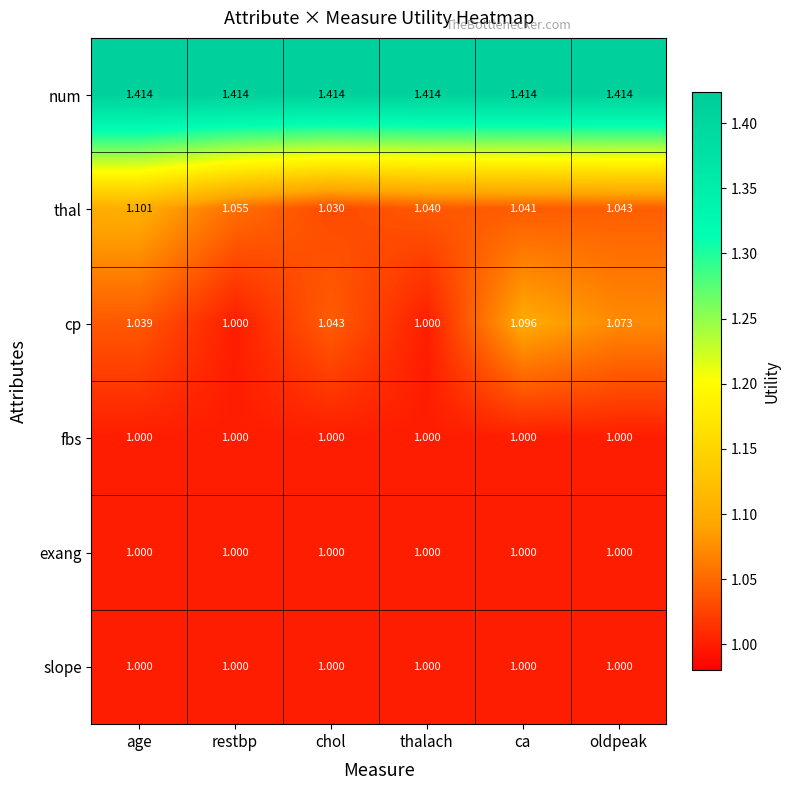

Which series has the largest range (max minus min)?

cp